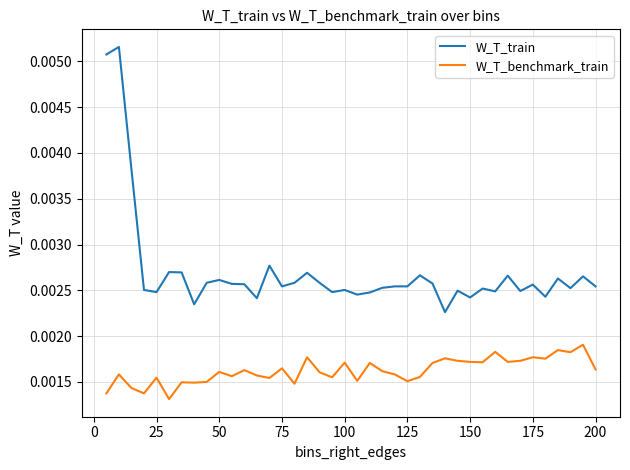

True or false: W_T_train has more than 1 points higher than both neighbors.

True